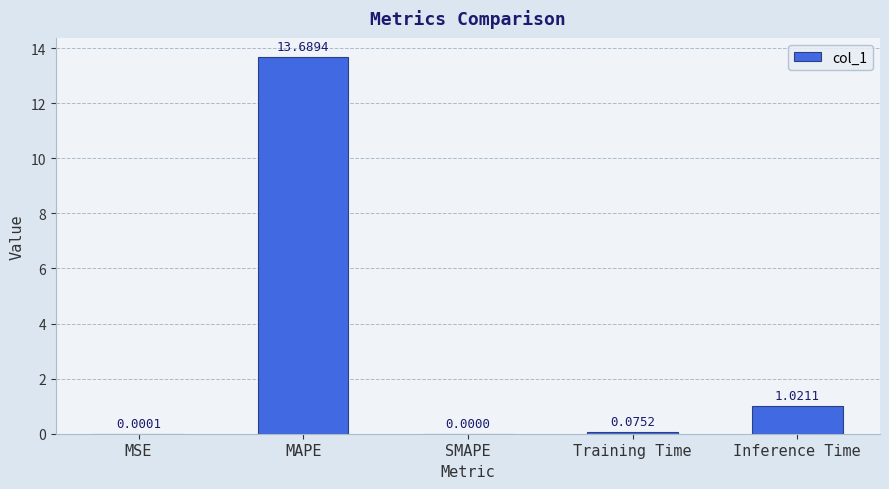

What is the sum of all values?

14.8